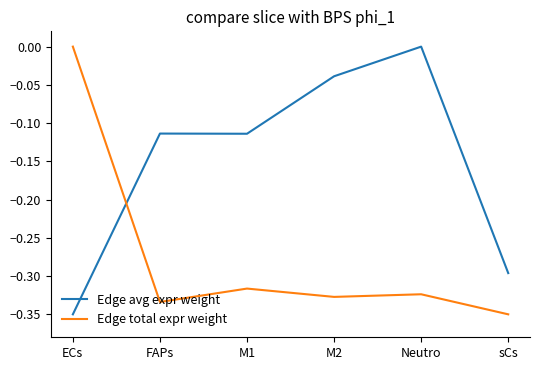

Which category has the lowest value in the Edge avg expr weight series?

ECs